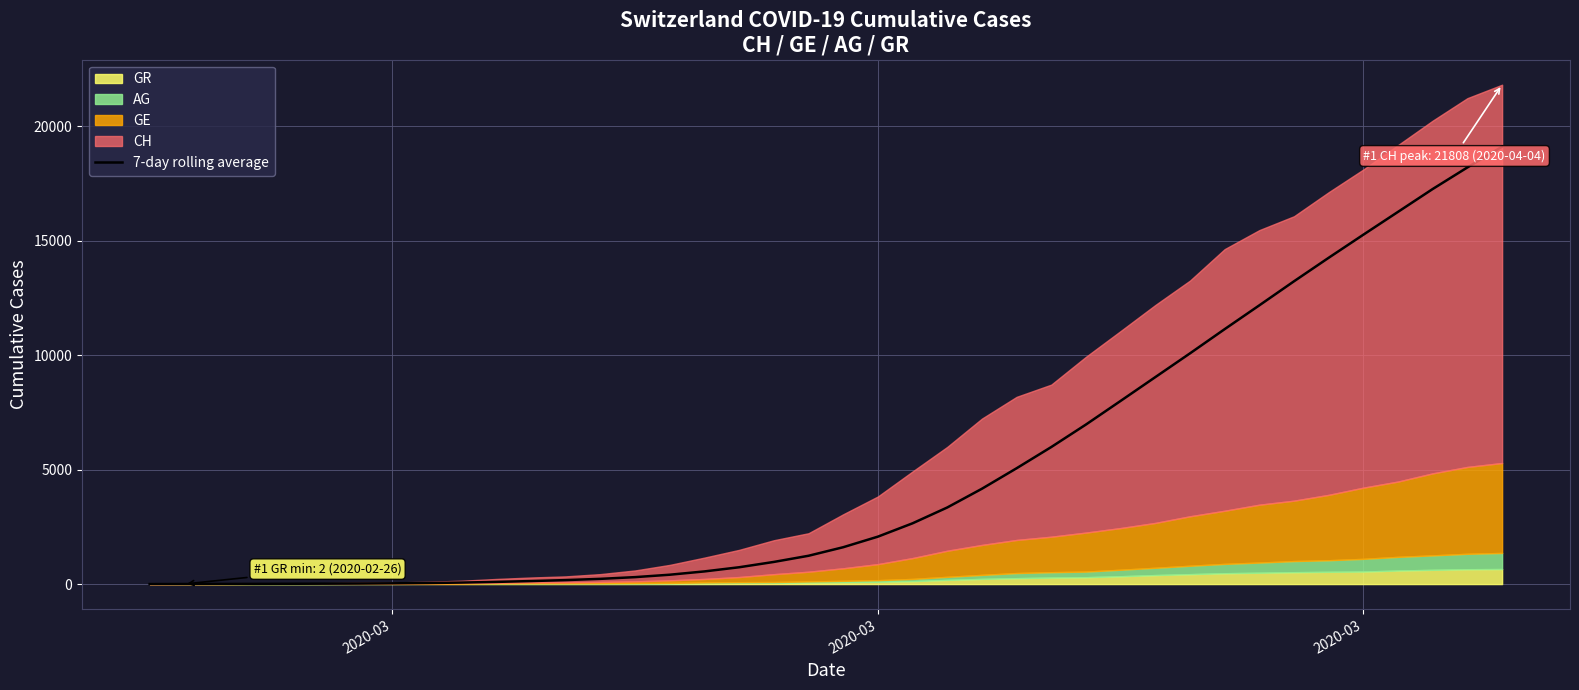

What is the average value?

5021.4